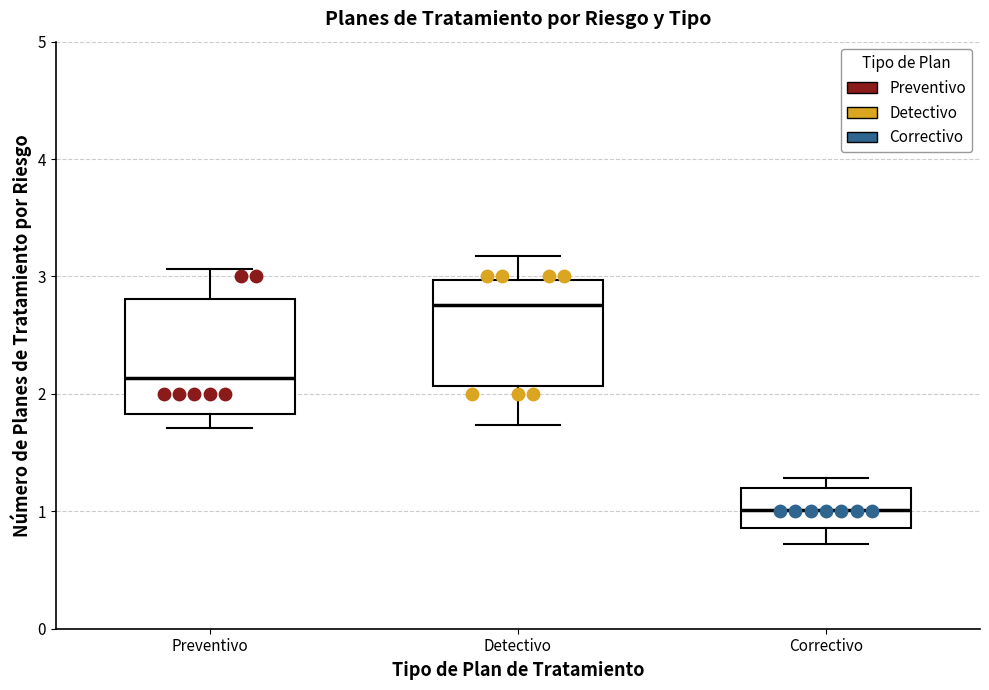

Which box's median line is the lowest?

Correctivo